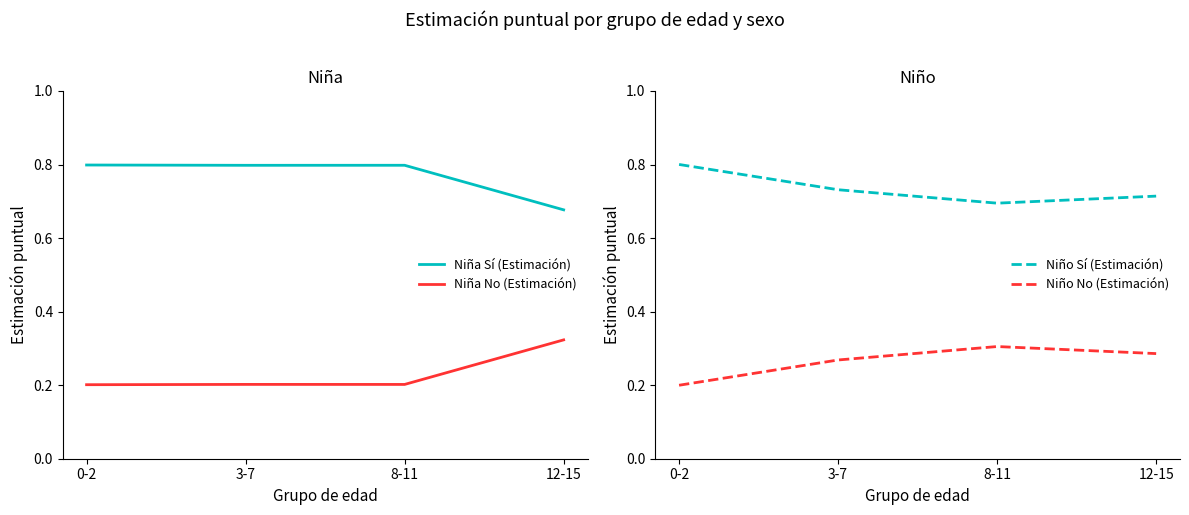

Which has a higher value, 8-11 or 12-15?

8-11